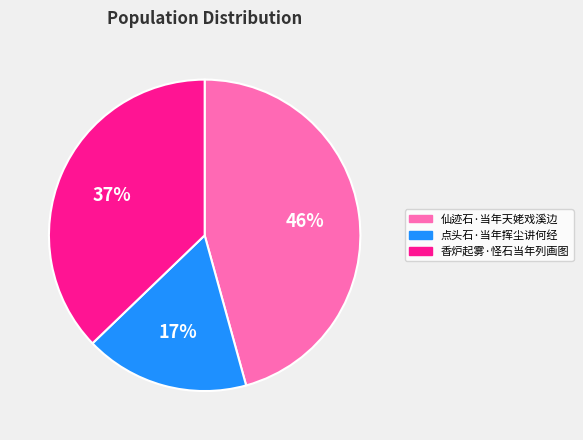

True or false: 仙迹石·当年天姥戏溪边 accounts for 46% of the total.

True